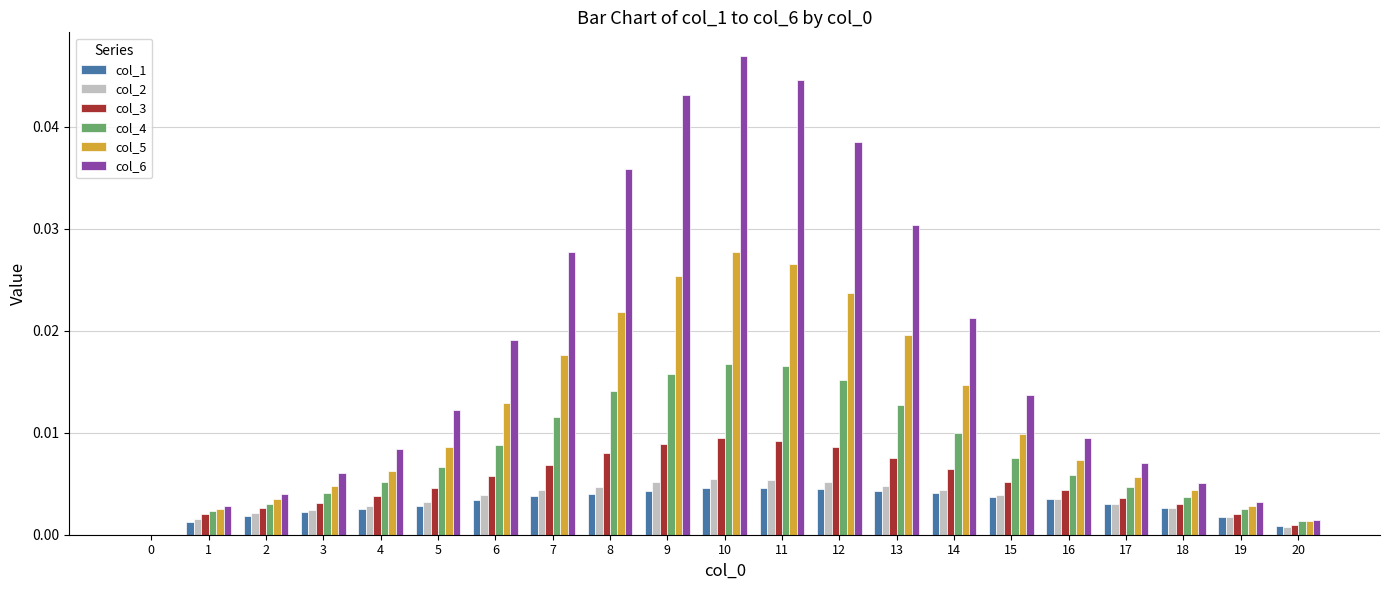

The col_2 series shows 0.0 at 1. True or false?

True